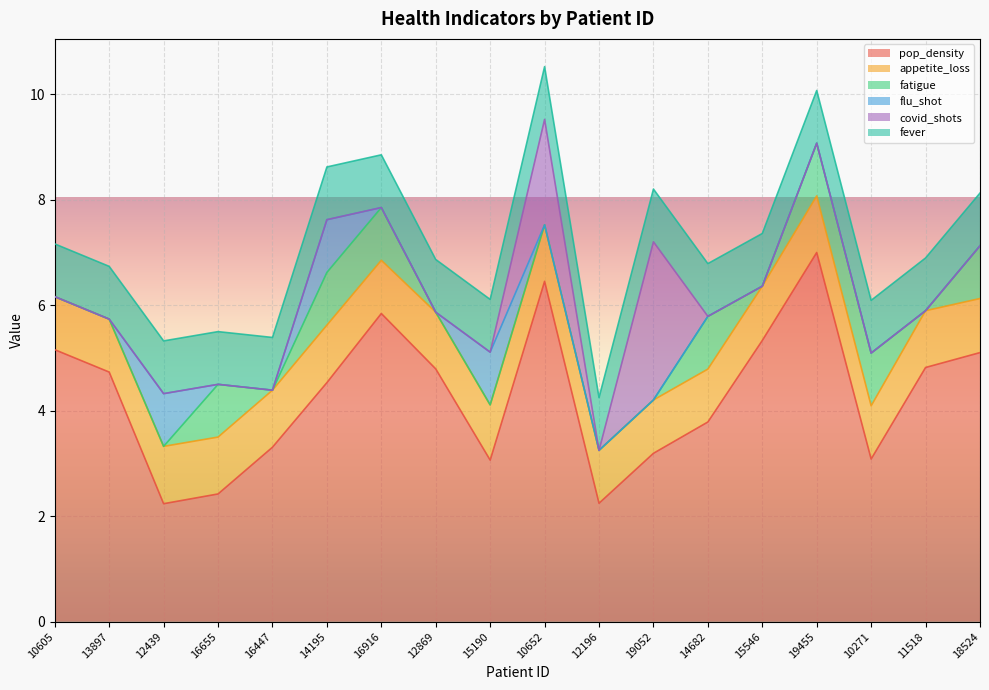

What is the sum of all fever values?

18.0